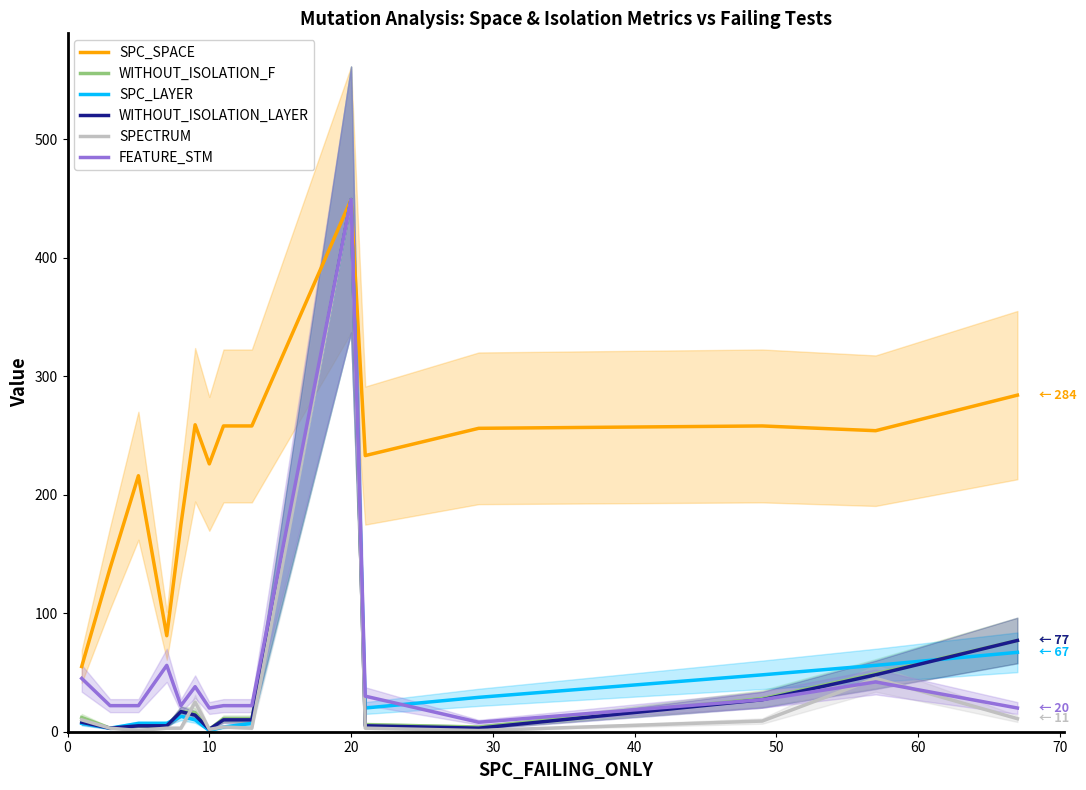

What is the maximum value for WITHOUT_ISOLATION_LAYER?

449